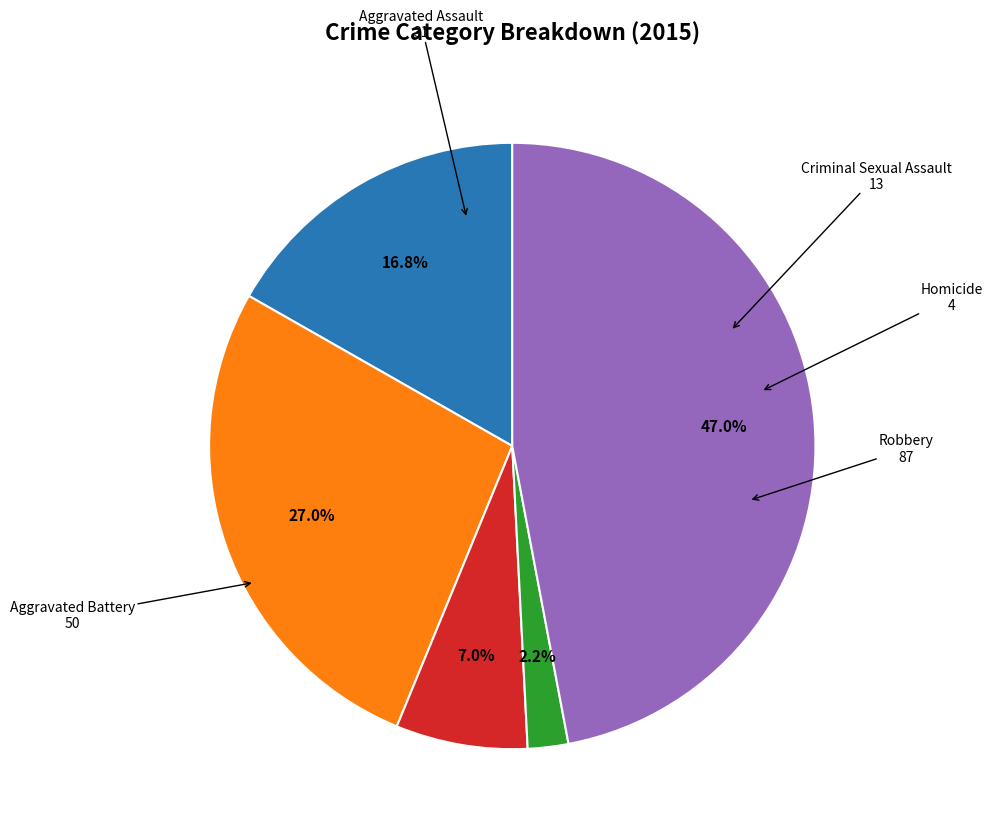

How many slices are in this pie chart?

5